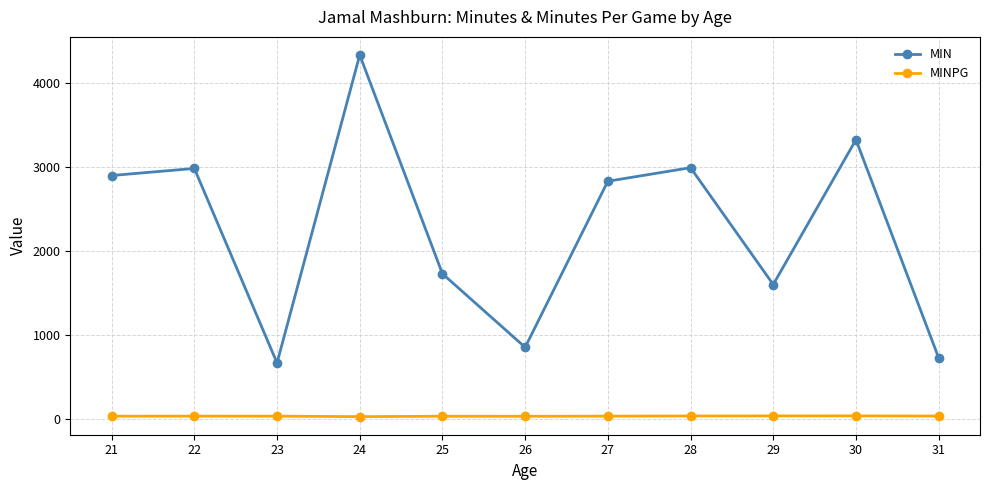

Between 29 and 30, which series saw the biggest shift?

MIN